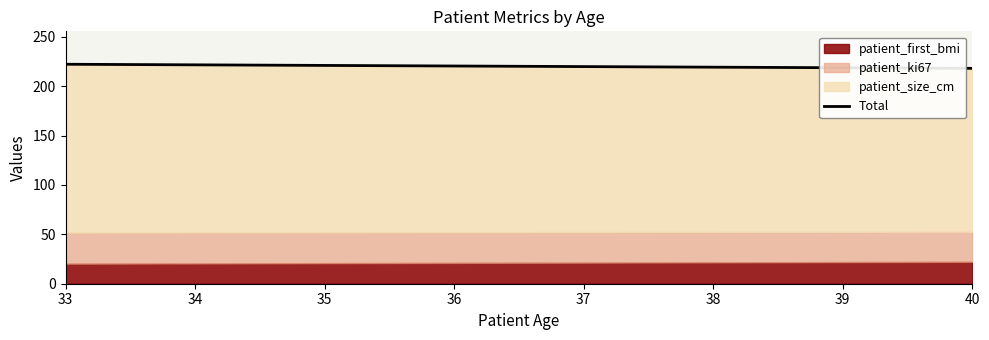

Reading left to right, list the values for the patient_first_bmi series.

33=20.3	40=22.2